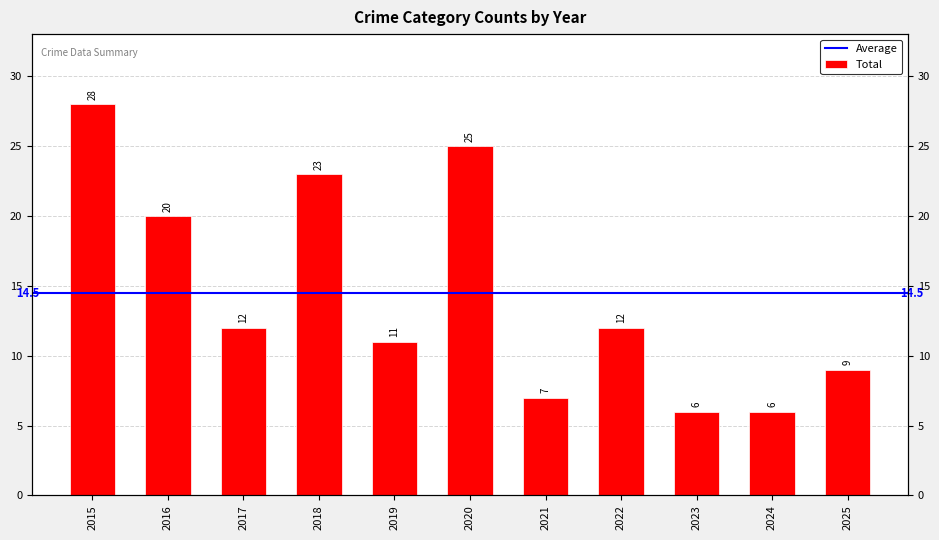

List the labels in order of value, smallest first.

2023, 2024, 2021, 2025, 2019, 2017, 2022, 2016, 2018, 2020, 2015